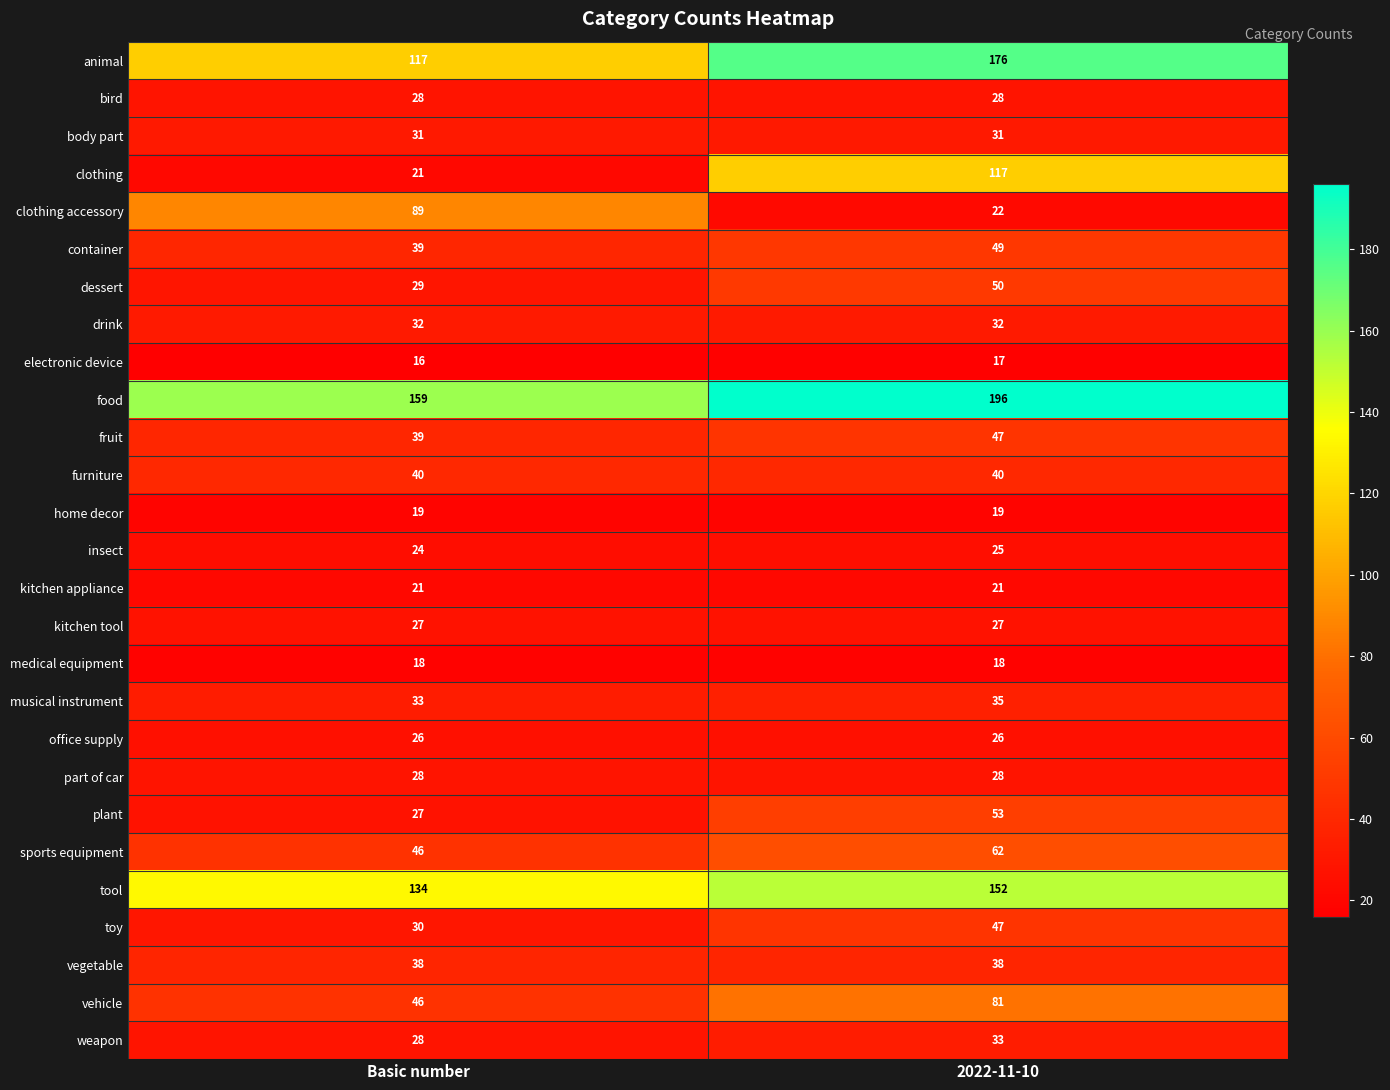

What value does the food series have at Basic number, to the nearest 10?

160